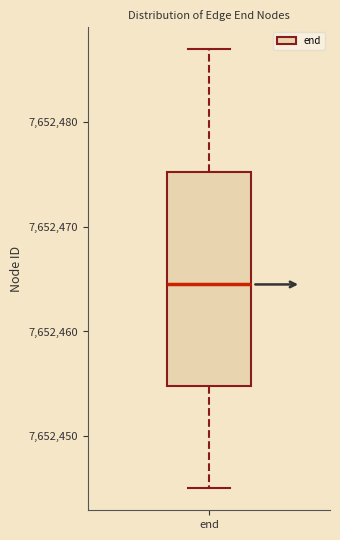

Transcribe this box plot: give where the median line is, the range the box spans, and where the two whiskers end, as read against the y-axis. The values are not printed on the chart, so give them approximately, as read against the axis.

median 7652465, box 7652455 to 7652475, whiskers 7652445 to 7652487